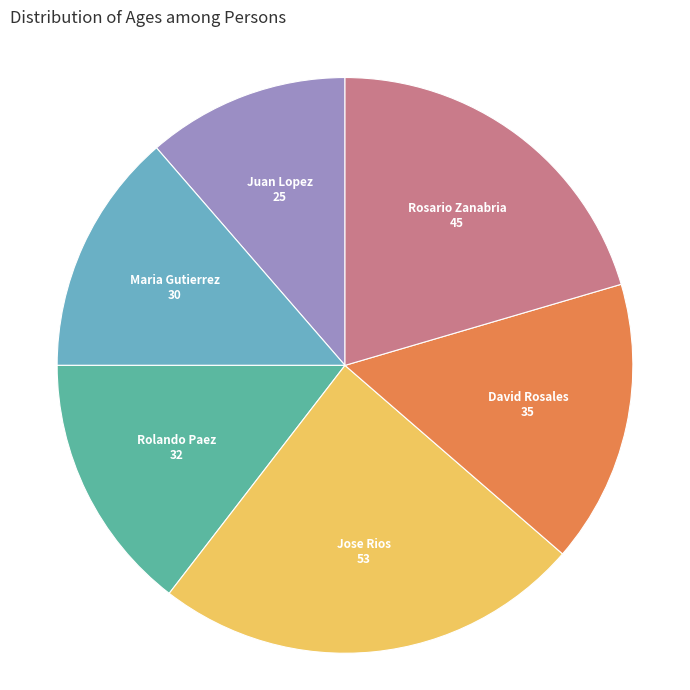

Is there any slice that represents more than half of the pie?

No